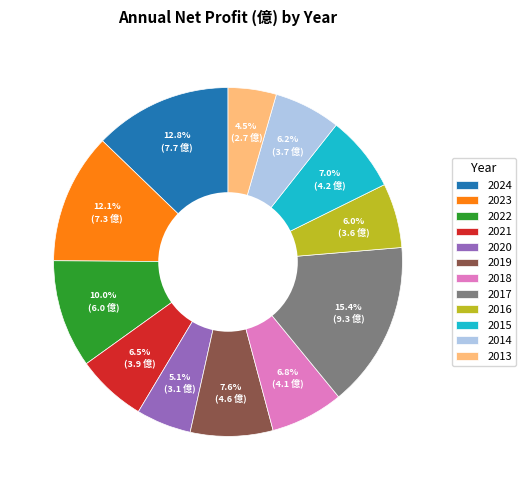

How many segments does this pie chart have?

12